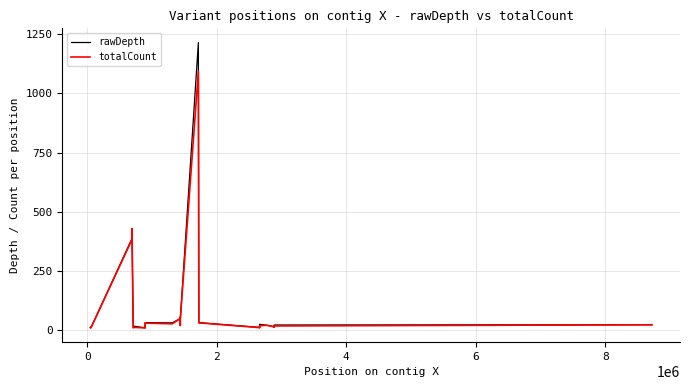

How many lines are shown in the chart?

2